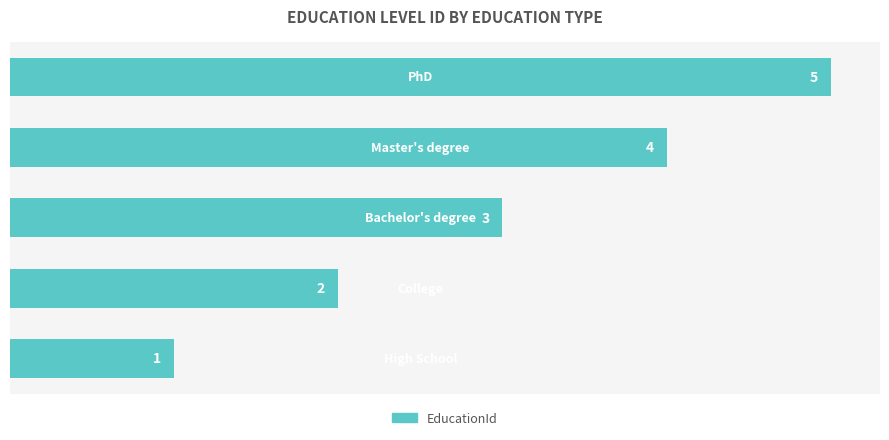

What is the difference between the maximum and minimum values?

4